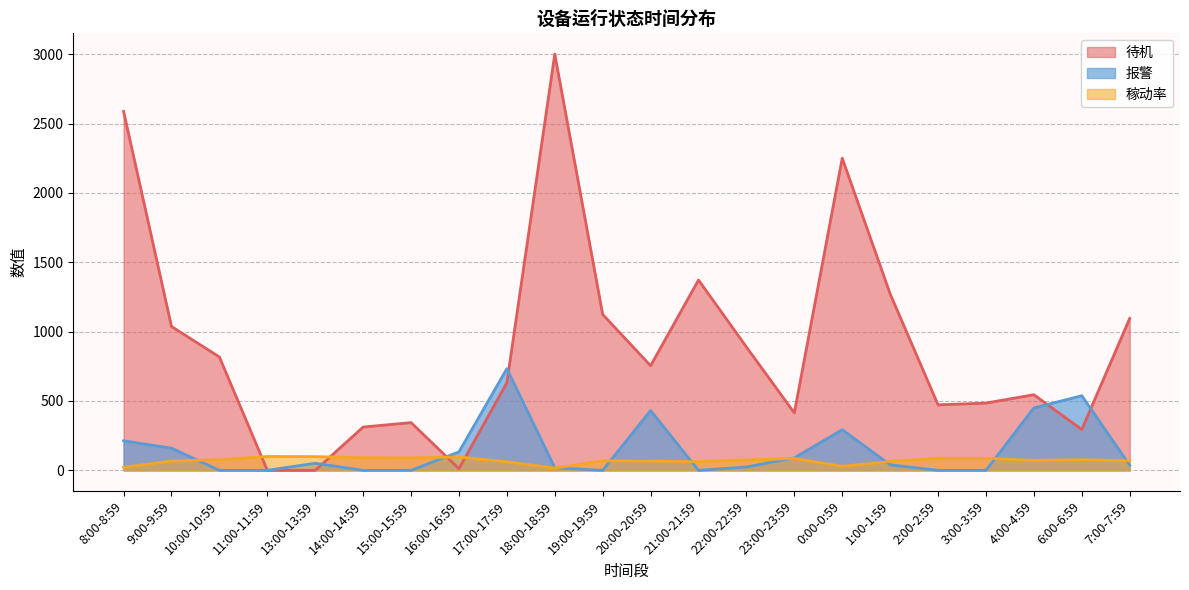

Which category has the lowest value in the 待机 series?

11:00-11:59